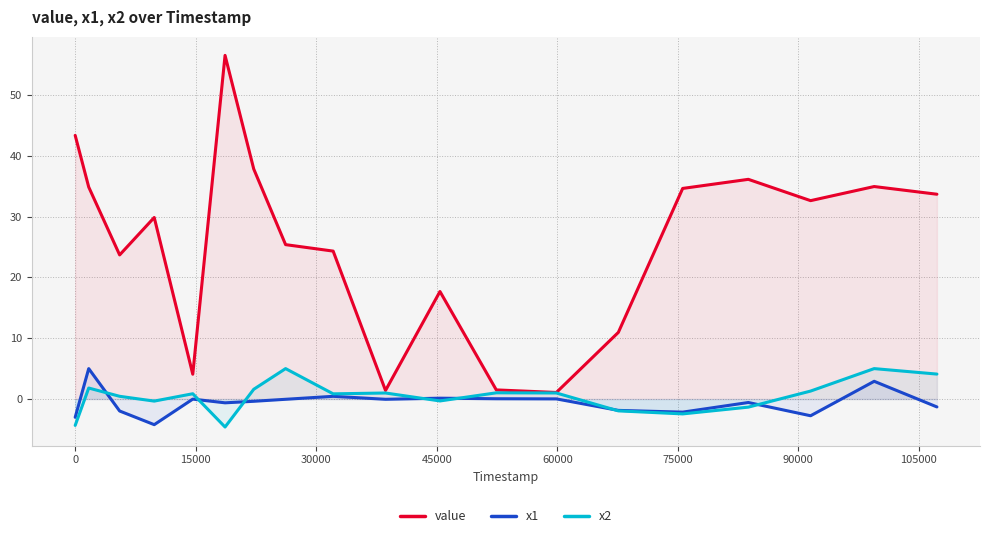

Which series has the widest spread of values?

value